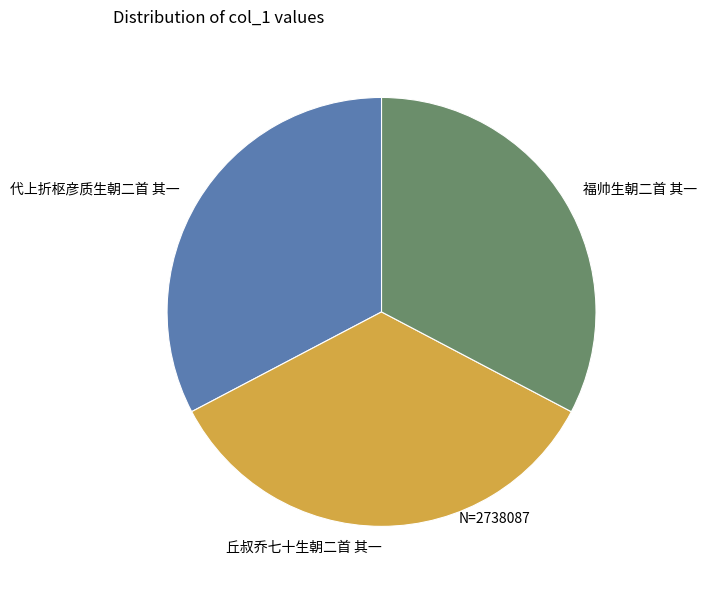

What is the largest slice in the pie chart?

丘叔乔七十生朝二首 其一